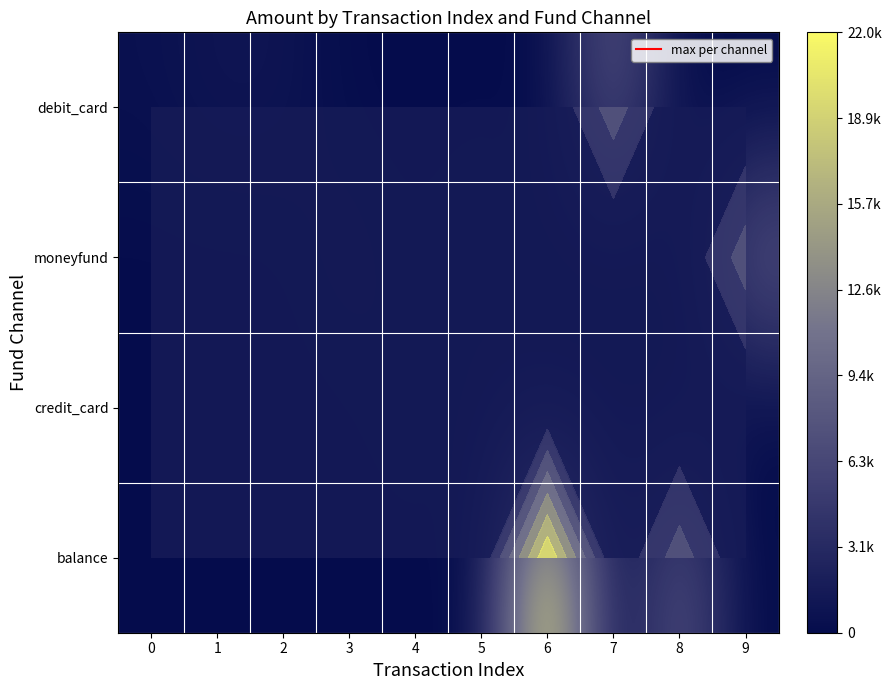

What is the difference between the row_0 values at 6 and 2?

960.0